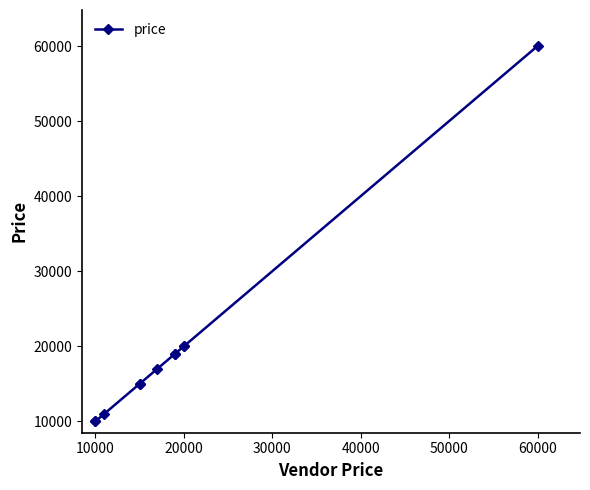

Does the chart display data point markers on the line(s)?

Yes